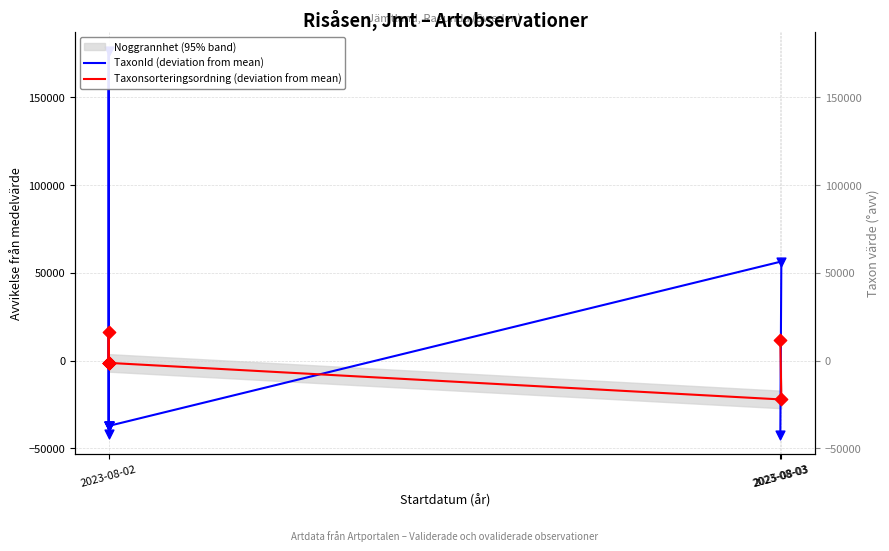

Which series contains the highest Y value?

TaxonId (deviation from mean)